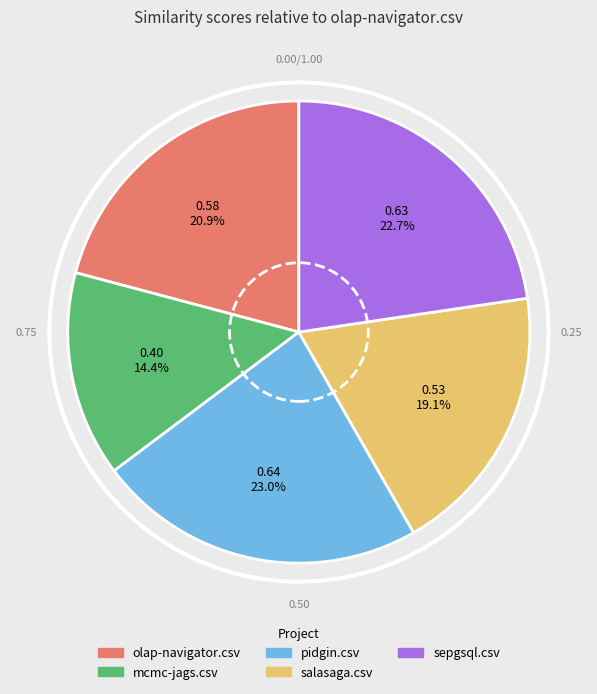

The salasaga.csv slice represents 5% of the pie. True or false?

False